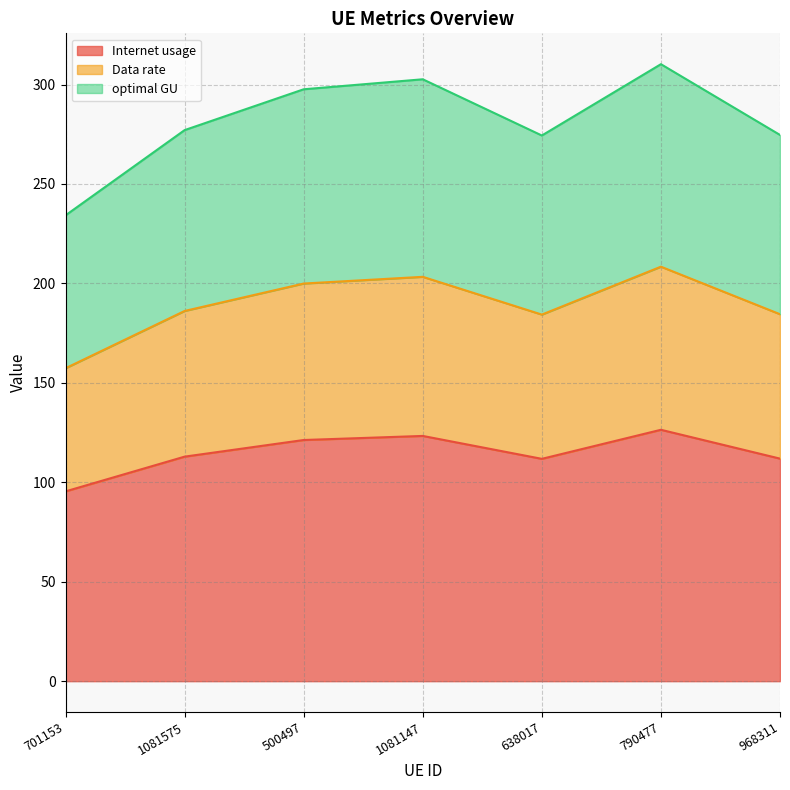

What position from the left is 500497?

3